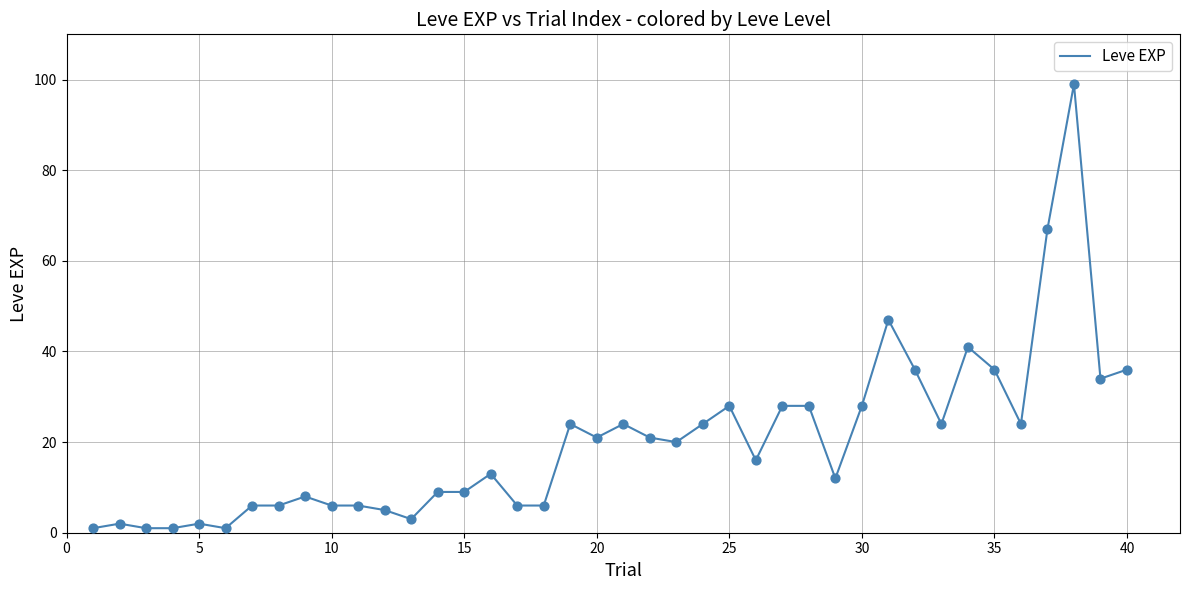

What is the difference between the maximum and minimum values?

98